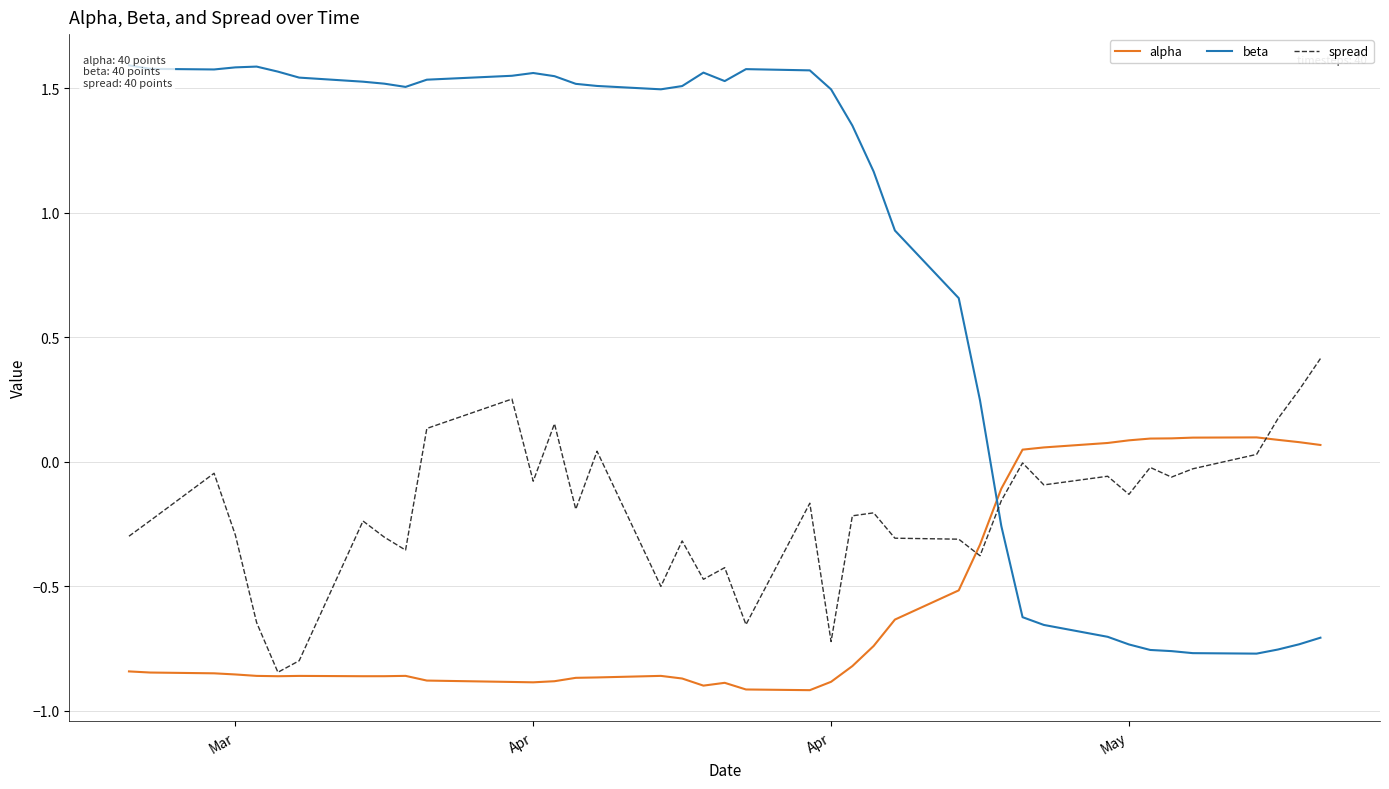

Does the chart display data point markers on the line(s)?

No